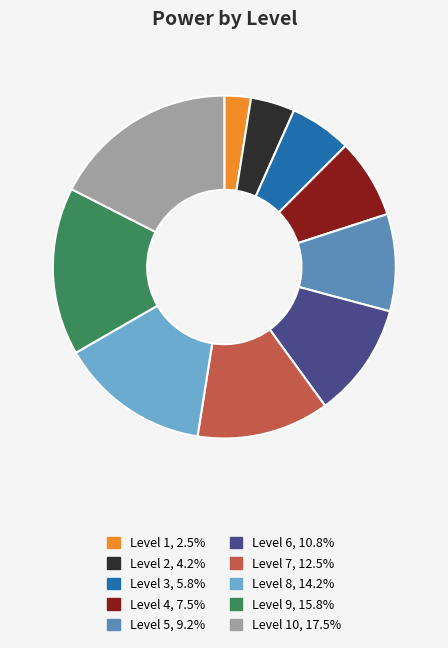

Is there any slice that represents more than half of the pie?

No